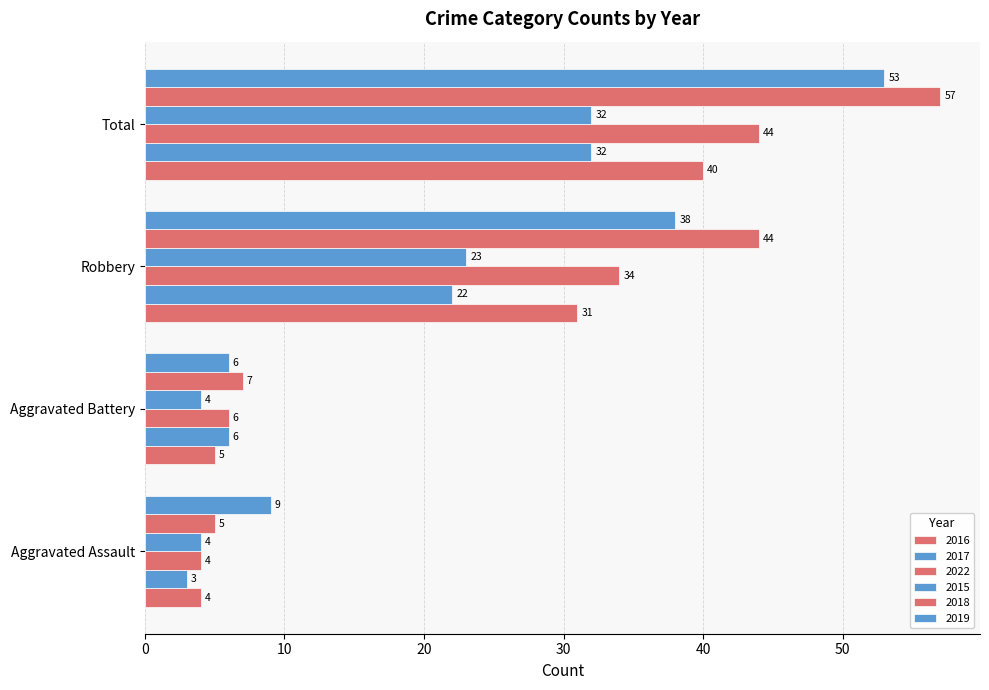

How many categories are shown in the chart?

4